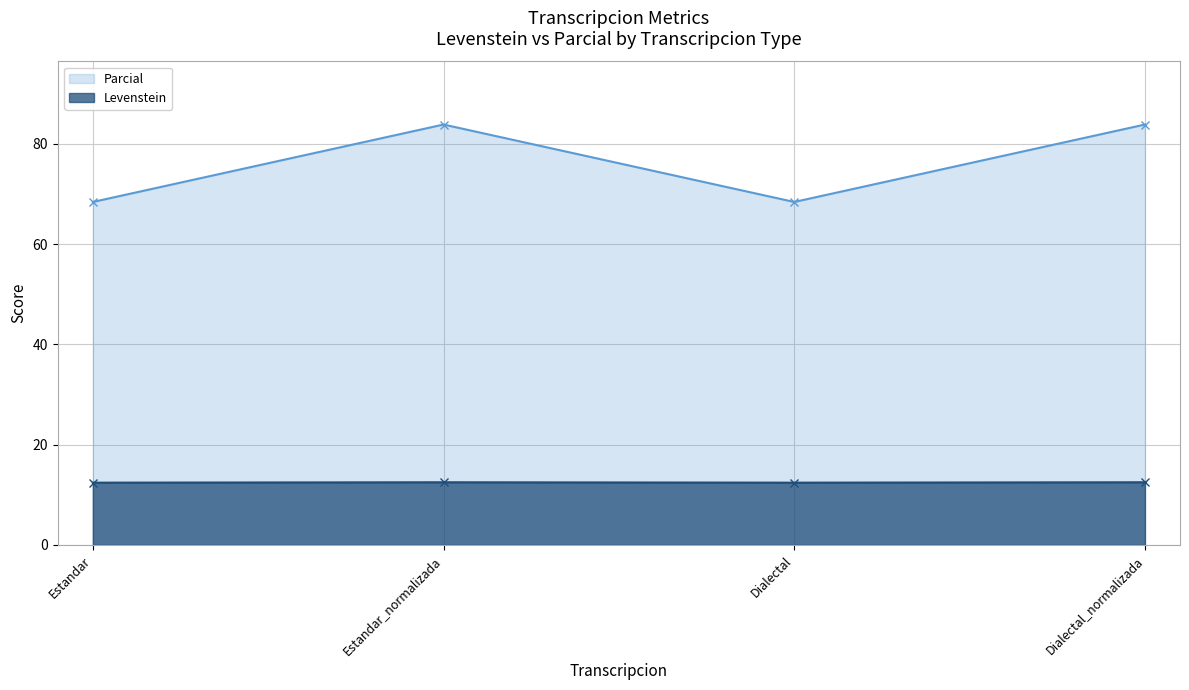

What is the label of the 4th point from the left?

Dialectal_normalizada